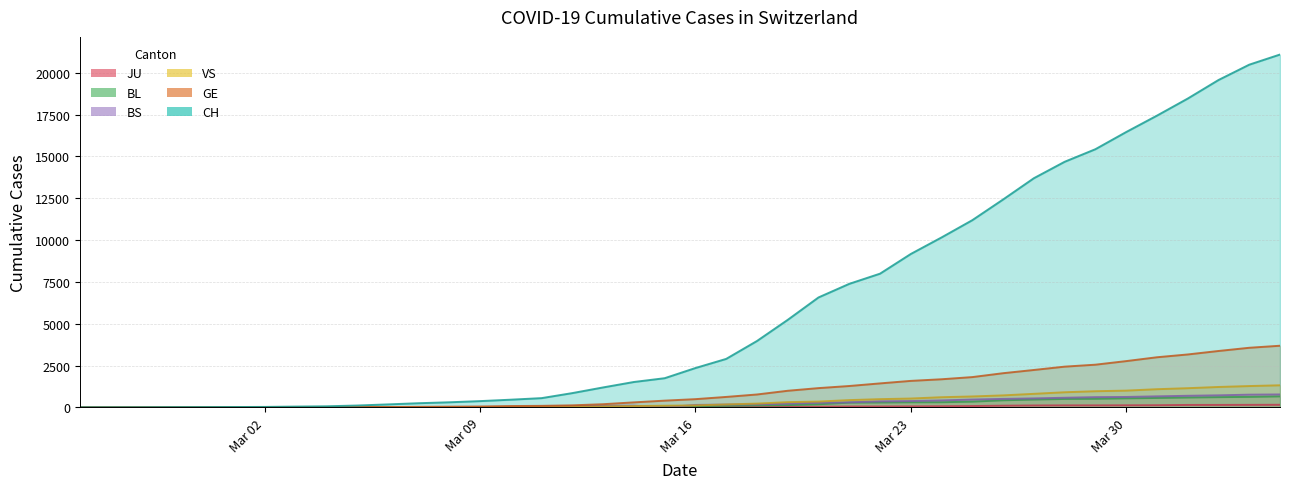

Rank the categories by VS value from lowest to highest.

2020-02-25, 2020-02-26, 2020-02-27, 2020-03-01, 2020-03-07, 2020-02-28, 2020-02-29, 2020-03-02, 2020-03-03, 2020-03-04, 2020-03-05, 2020-03-06, 2020-03-08, 2020-03-09, 2020-03-10, 2020-03-11, 2020-03-12, 2020-03-13, 2020-03-14, 2020-03-15, 2020-03-16, 2020-03-17, 2020-03-18, 2020-03-19, 2020-03-20, 2020-03-21, 2020-03-22, 2020-03-23, 2020-03-24, 2020-03-25, 2020-03-26, 2020-03-27, 2020-03-28, 2020-03-29, 2020-03-30, 2020-03-31, 2020-04-01, 2020-04-02, 2020-04-03, 2020-04-04